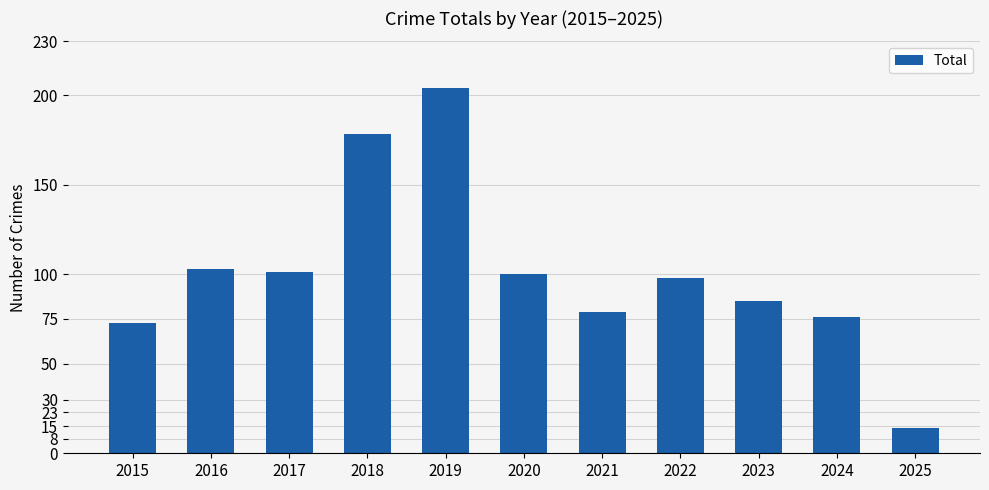

What is the difference between the maximum and minimum values?

190